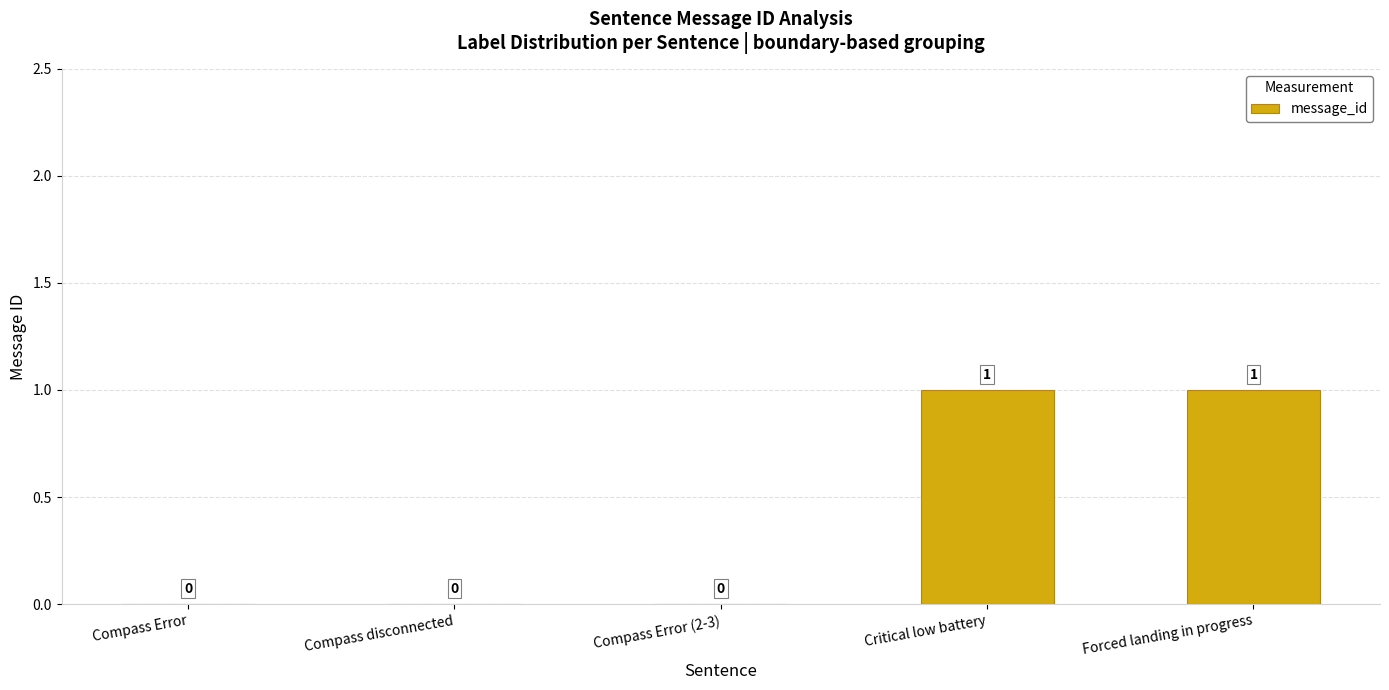

Between Compass Error (2-3) and Critical low battery, which is larger?

Critical low battery